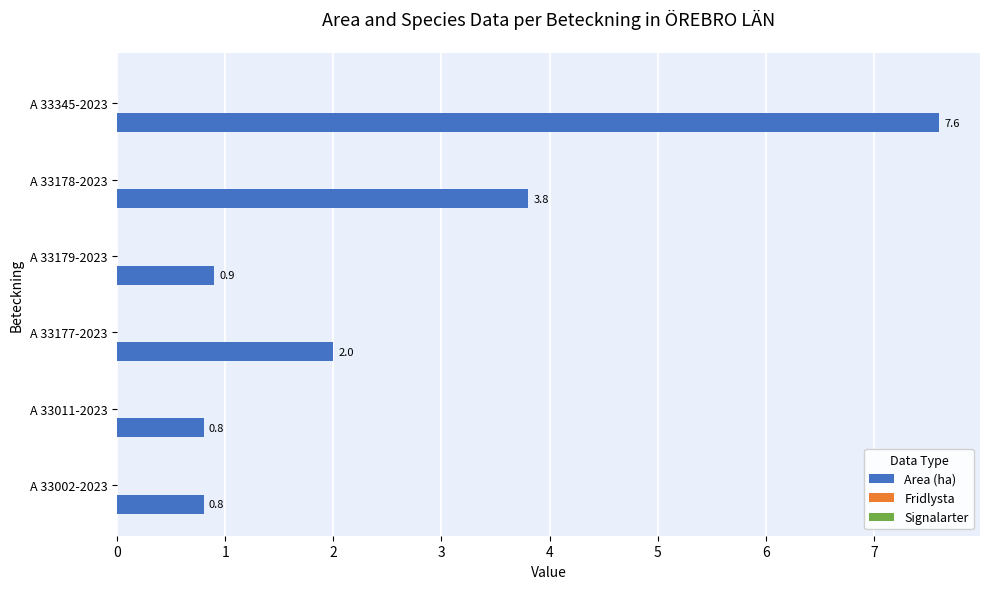

How many data points does each series have?

6